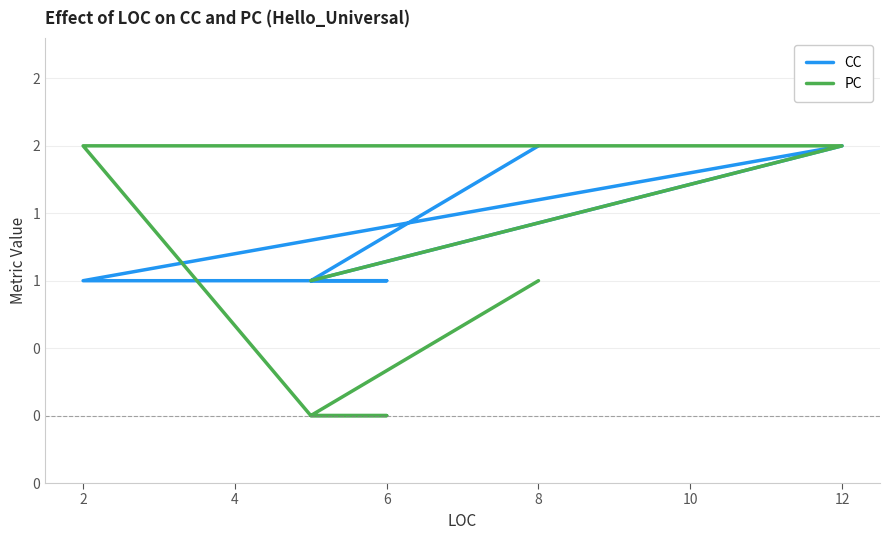

Reading right to left, extract all data points from this chart.

CC: 2	1	1	1	1	2	1
PC: 1	0	0	0	2	2	1